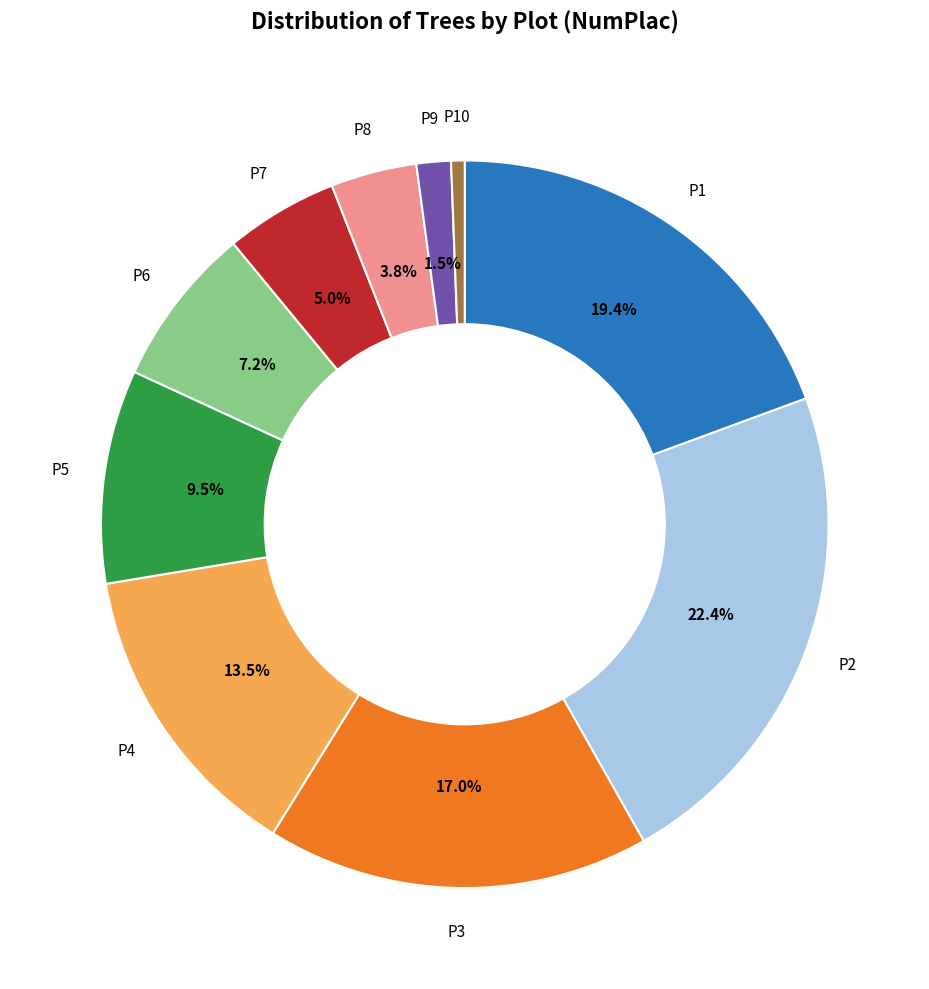

Is there any slice that represents more than half of the pie?

No